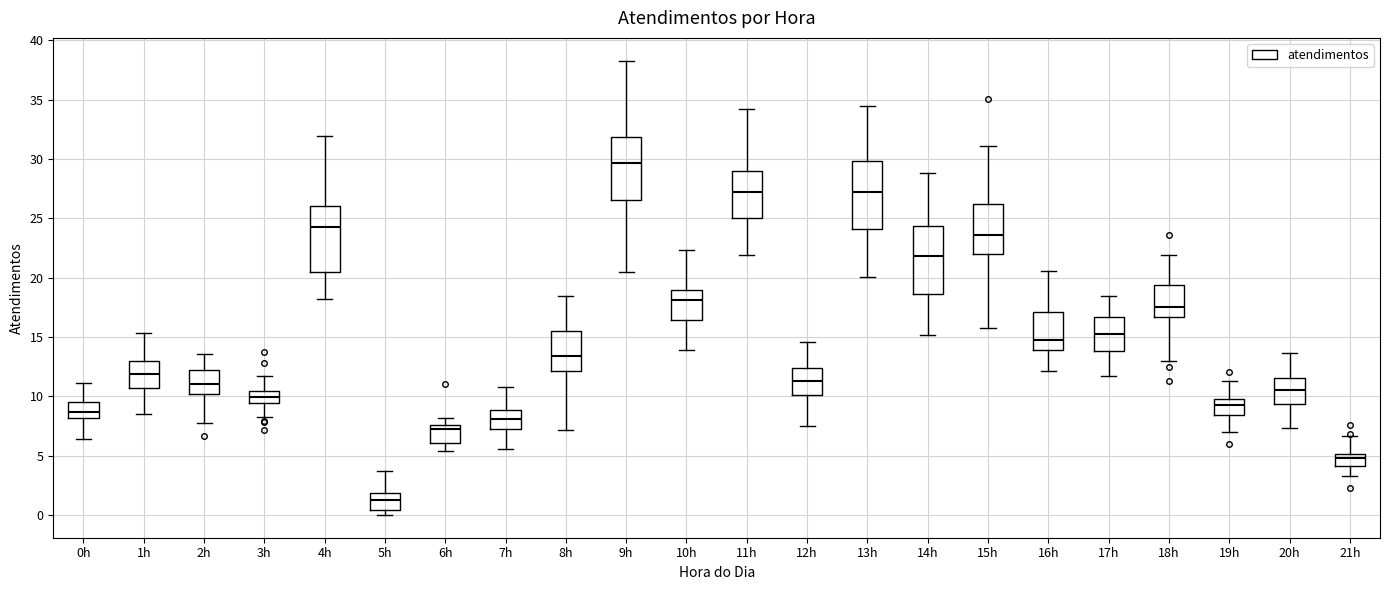

Reading left to right, read every box against the y-axis: the position of its median line, the range the box covers, and the ends of its whiskers. The values are not printed on the chart, so give them approximately, as read against the axis.

0h: median 8.5, box 8.0 to 9.5, whiskers 6.5 to 11.0
1h: median 12.0, box 10.5 to 13.0, whiskers 8.5 to 15.5
2h: median 11.0, box 10.0 to 12.0, whiskers 7.5 to 13.5
3h: median 10.0, box 9.5 to 10.5, whiskers 8.0 to 11.5
4h: median 24.5, box 20.5 to 26.0, whiskers 18.0 to 32.0
5h: median 1.5, box 0.5 to 2.0, whiskers 0.0 to 3.5
6h: median 7.0, box 6.0 to 7.5, whiskers 5.5 to 8.0
7h: median 8.0, box 7.0 to 9.0, whiskers 5.5 to 11.0
8h: median 13.5, box 12.0 to 15.5, whiskers 7.0 to 18.5
9h: median 29.5, box 26.5 to 32.0, whiskers 20.5 to 38.5
10h: median 18.0, box 16.5 to 19.0, whiskers 14.0 to 22.5
11h: median 27.0, box 25.0 to 29.0, whiskers 22.0 to 34.0
12h: median 11.5, box 10.0 to 12.5, whiskers 7.5 to 14.5
13h: median 27.0, box 24.0 to 30.0, whiskers 20.0 to 34.5
14h: median 22.0, box 18.5 to 24.5, whiskers 15.0 to 29.0
15h: median 23.5, box 22.0 to 26.0, whiskers 15.5 to 31.0
16h: median 14.5, box 14.0 to 17.0, whiskers 12.0 to 20.5
17h: median 15.5, box 14.0 to 16.5, whiskers 11.5 to 18.5
18h: median 17.5, box 16.5 to 19.5, whiskers 13.0 to 22.0
19h: median 9.5, box 8.5 to 10.0, whiskers 7.0 to 11.5
20h: median 10.5, box 9.5 to 11.5, whiskers 7.5 to 13.5
21h: median 5.0 (just below the box's upper edge), box 4.0 to 5.0, whiskers 3.5 to 6.5